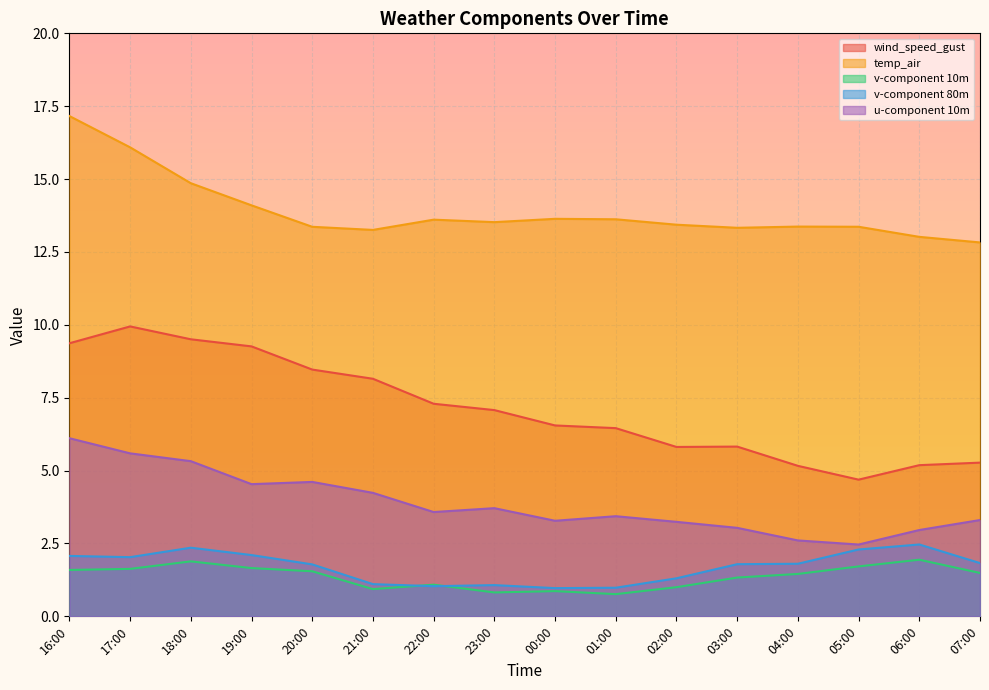

Reading left to right, extract all data points from this chart.

wind_speed_gust: 16:00=9.4	17:00=9.9	18:00=9.5	19:00=9.3	20:00=8.5	21:00=8.2	22:00=7.3	23:00=7.1	00:00=6.5	01:00=6.5	02:00=5.8	03:00=5.8	04:00=5.2	05:00=4.7	06:00=5.2	07:00=5.3
temp_air: 16:00=17.2	17:00=16.1	18:00=14.9	19:00=14.1	20:00=13.4	21:00=13.3	22:00=13.6	23:00=13.5	00:00=13.6	01:00=13.6	02:00=13.4	03:00=13.3	04:00=13.4	05:00=13.4	06:00=13.0	07:00=12.8
v-component 10m: 16:00=1.6	17:00=1.6	18:00=1.9	19:00=1.7	20:00=1.5	21:00=0.9	22:00=1.1	23:00=0.8	00:00=0.9	01:00=0.8	02:00=1.0	03:00=1.3	04:00=1.5	05:00=1.7	06:00=1.9	07:00=1.5
v-component 80m: 16:00=2.1	17:00=2.0	18:00=2.4	19:00=2.1	20:00=1.8	21:00=1.1	22:00=1.0	23:00=1.1	00:00=1.0	01:00=1.0	02:00=1.3	03:00=1.8	04:00=1.8	05:00=2.3	06:00=2.5	07:00=1.8
u-component 10m: 16:00=6.1	17:00=5.6	18:00=5.3	19:00=4.5	20:00=4.6	21:00=4.2	22:00=3.6	23:00=3.7	00:00=3.3	01:00=3.4	02:00=3.2	03:00=3.0	04:00=2.6	05:00=2.5	06:00=3.0	07:00=3.3